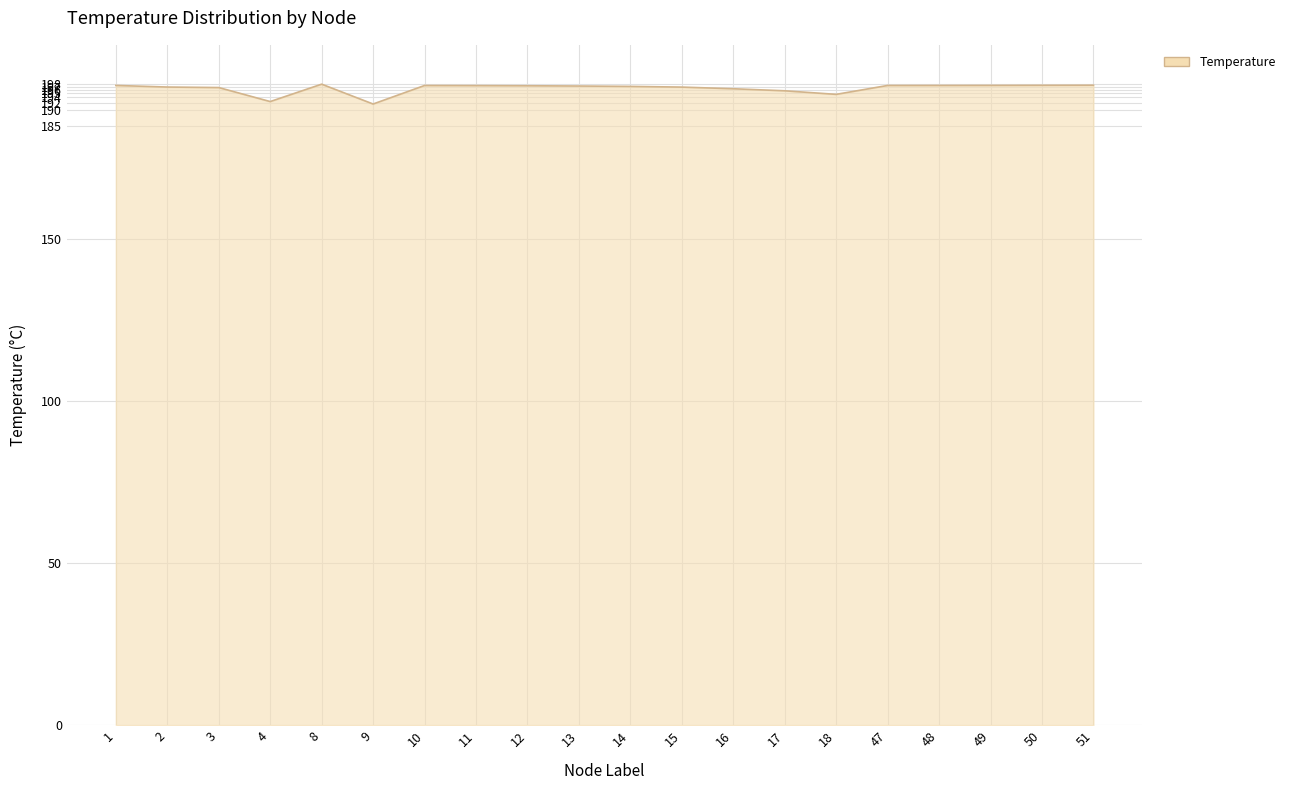

What is the difference between the values at 49 and 14?

0.3